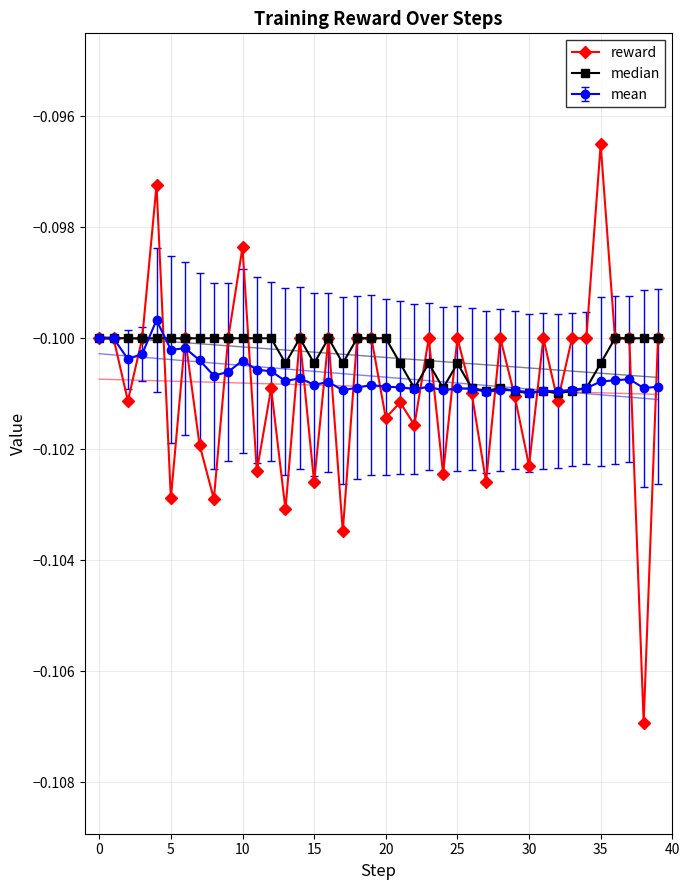

The value of reward at 30 is -0.2. True or false?

False